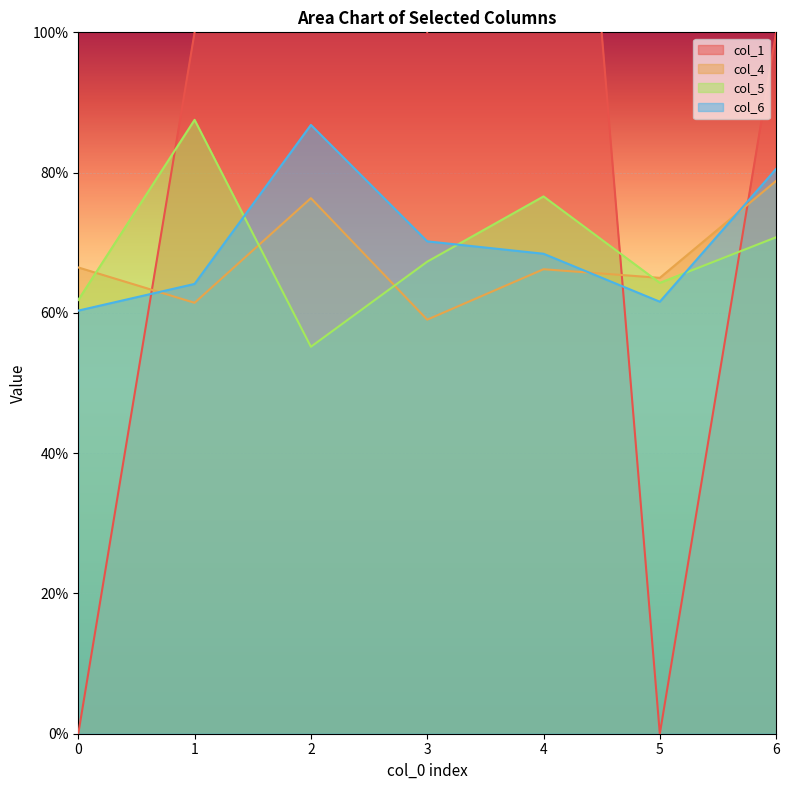

What is the maximum value shown in the chart?

2.0